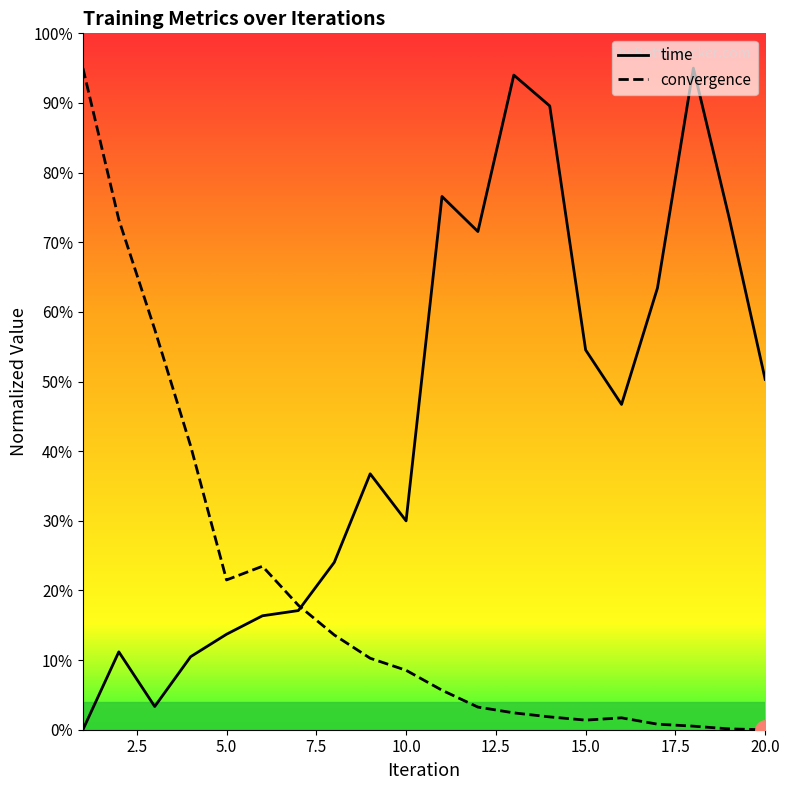

Which series has the largest total across all categories?

time